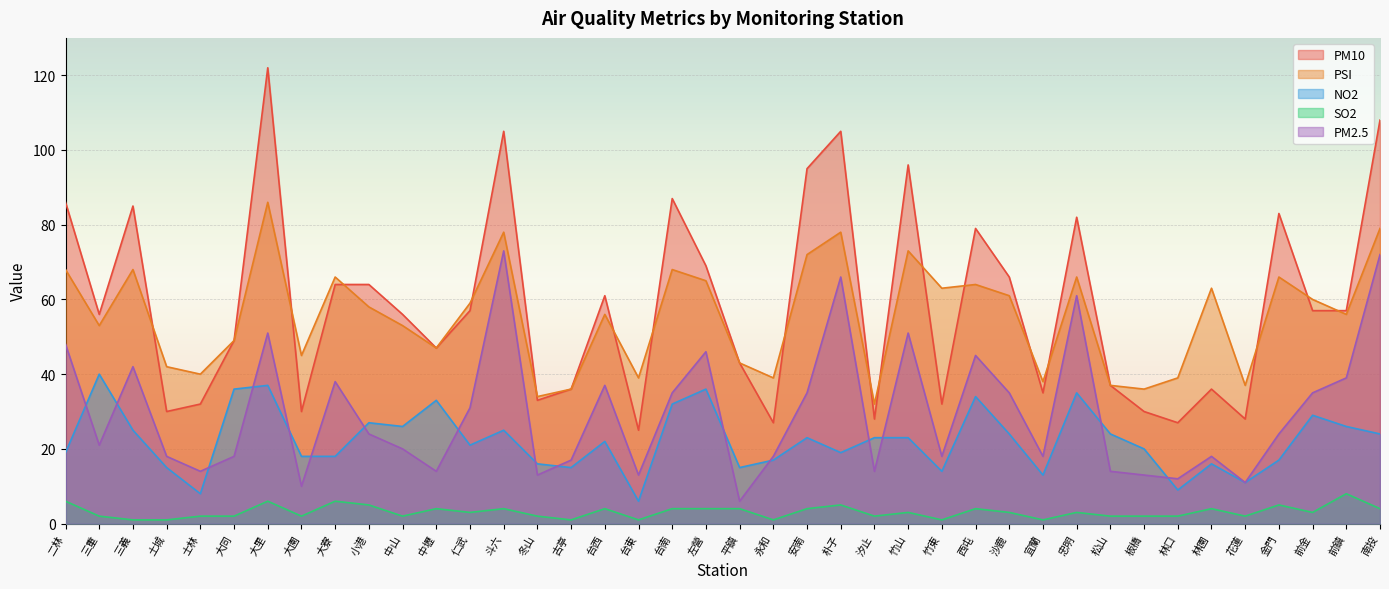

What are all the series names shown in the legend?

PM10, PSI, NO2, SO2, PM2.5